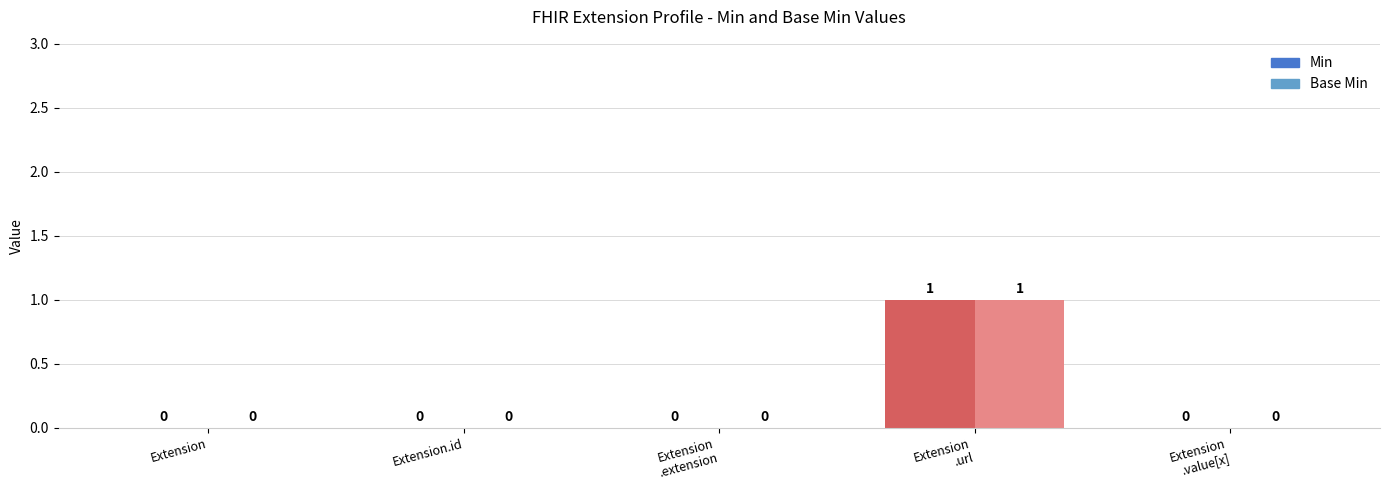

True or false: Min has a value of 0 at Extension.value[x].

True